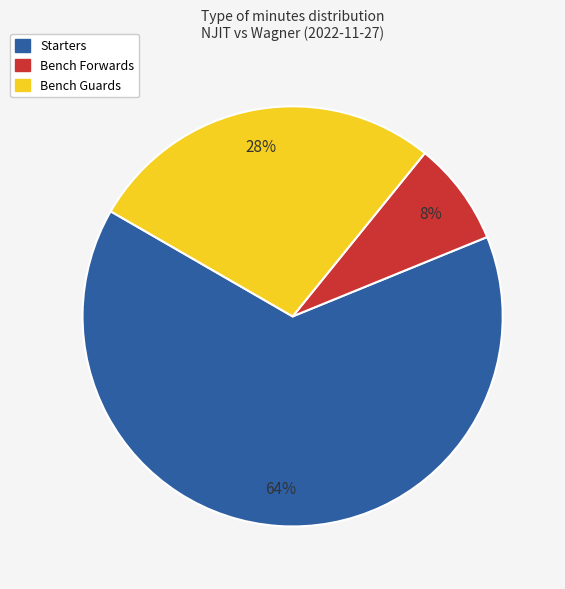

Which category has the smallest portion of the pie?

Bench Forwards